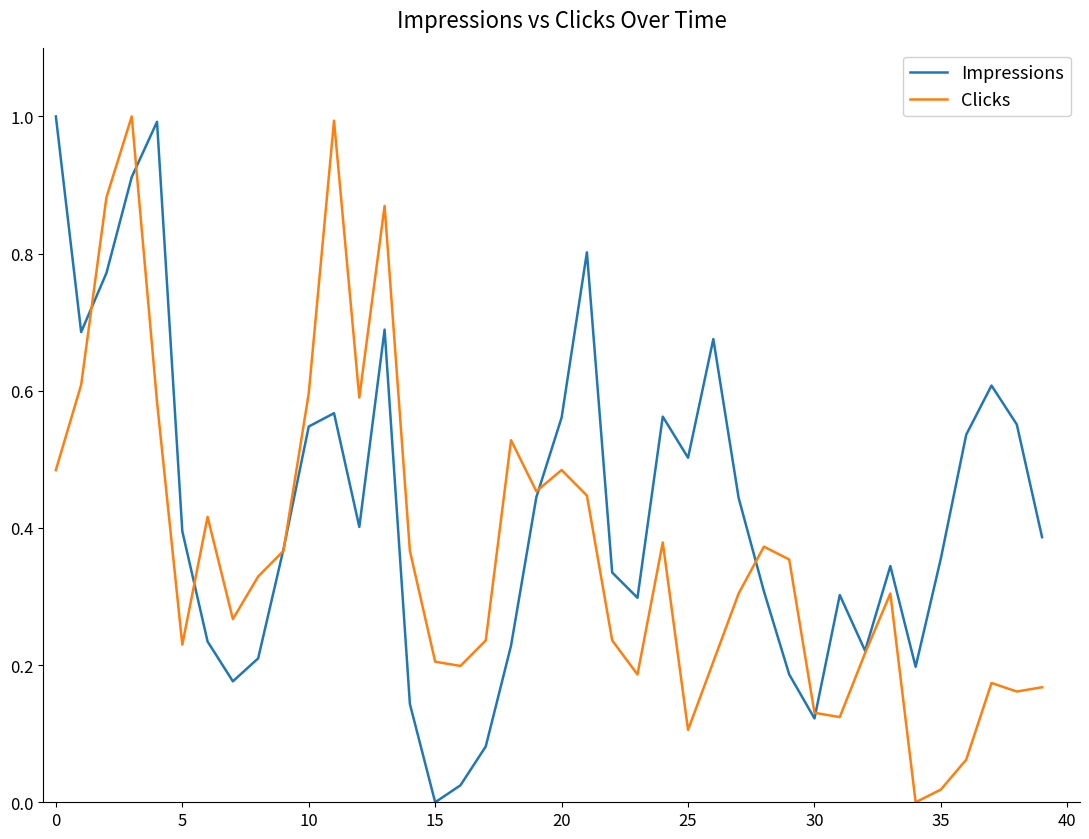

What are all the series names shown in the legend?

Impressions, Clicks